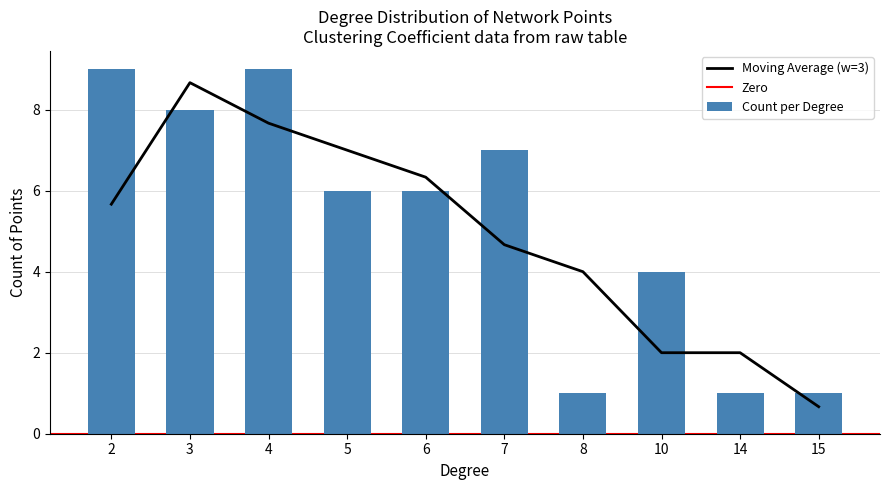

What is the difference between the second highest and second lowest values in the Count per Degree series?

8